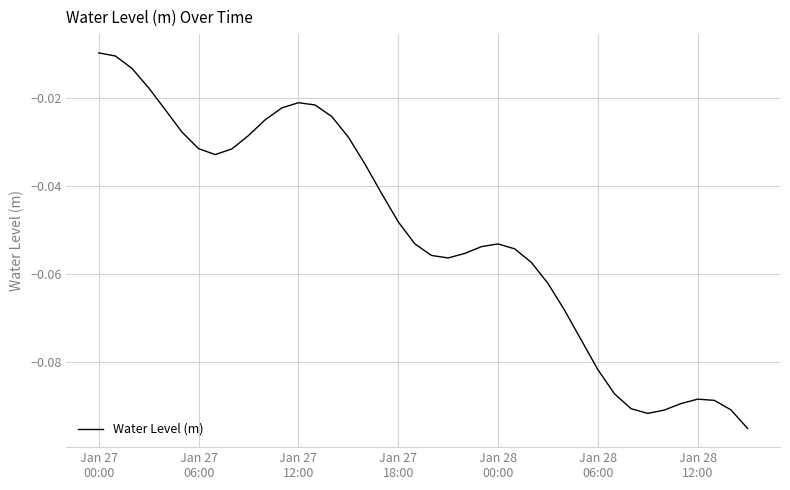

How many points are higher than both their immediate neighbors (excluding endpoints)?

3